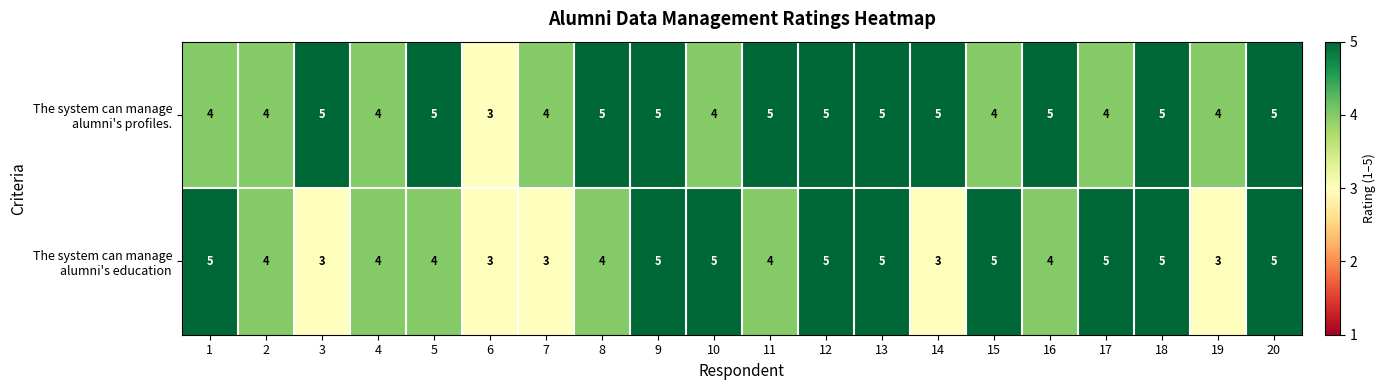

Read the The system can manage alumni's education value at 12.

5